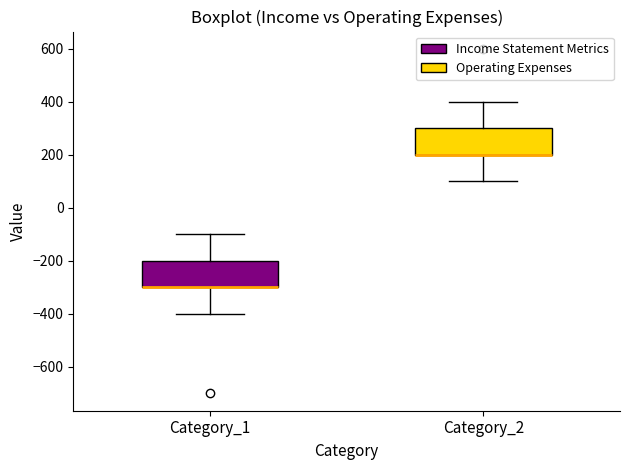

Reading left to right, read every box against the y-axis: the position of its median line, the range the box covers, and the ends of its whiskers. The values are not printed on the chart, so give them approximately, as read against the axis.

Category_1: median -300 (drawn on the box's lower edge), box -300 to -200, whiskers -400 to -100
Category_2: median 200 (drawn on the box's lower edge), box 200 to 300, whiskers 100 to 400